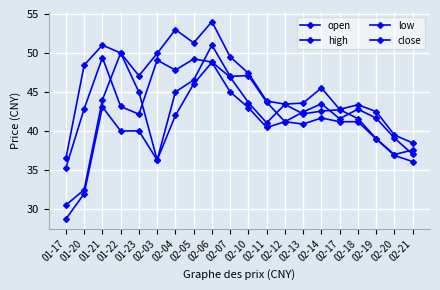

Does the chart display data point markers on the line(s)?

Yes